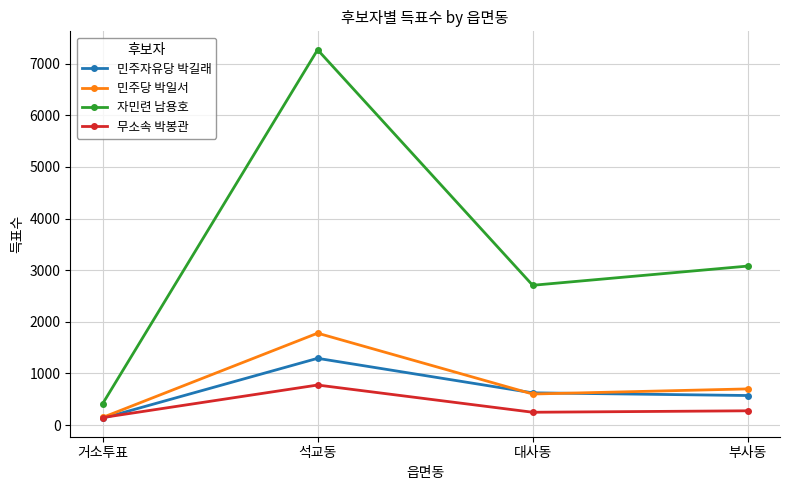

The value of 자민련 남용호 at 거소투표 is 736. True or false?

False